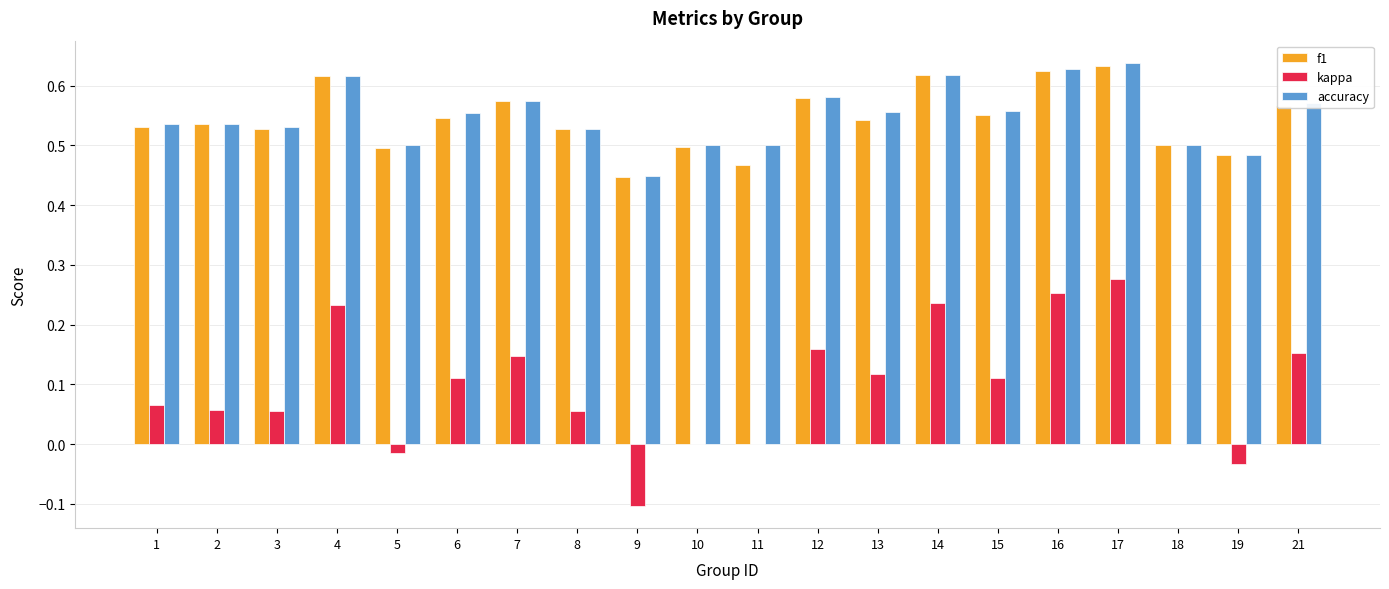

Is the value of accuracy at 17 greater than the value of kappa at 17?

Yes